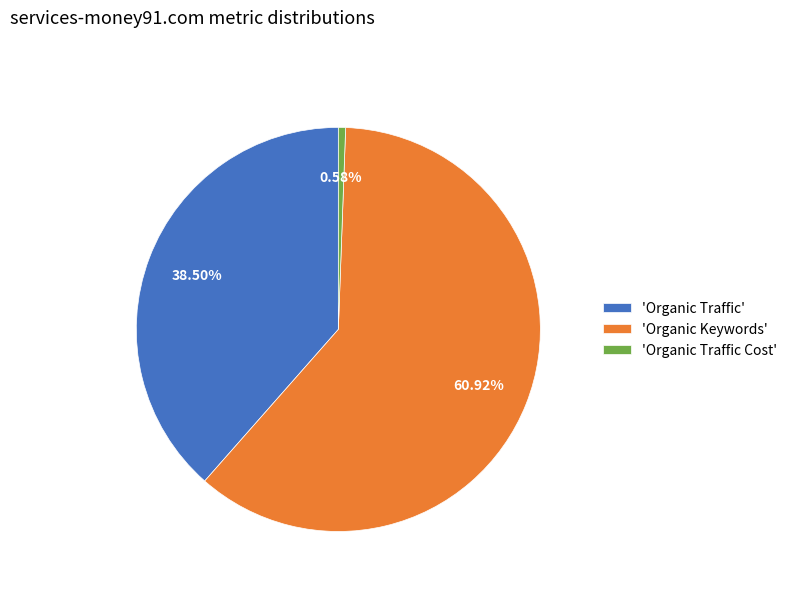

Rank the categories by value from highest to lowest.

'Organic Keywords', 'Organic Traffic', 'Organic Traffic Cost'